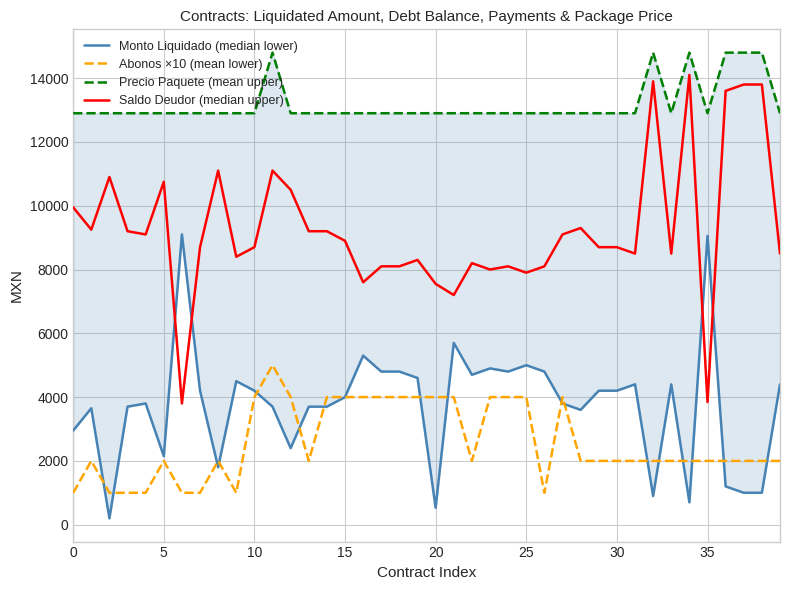

The Precio Paquete (mean upper) series shows 4863 at 32. True or false?

False